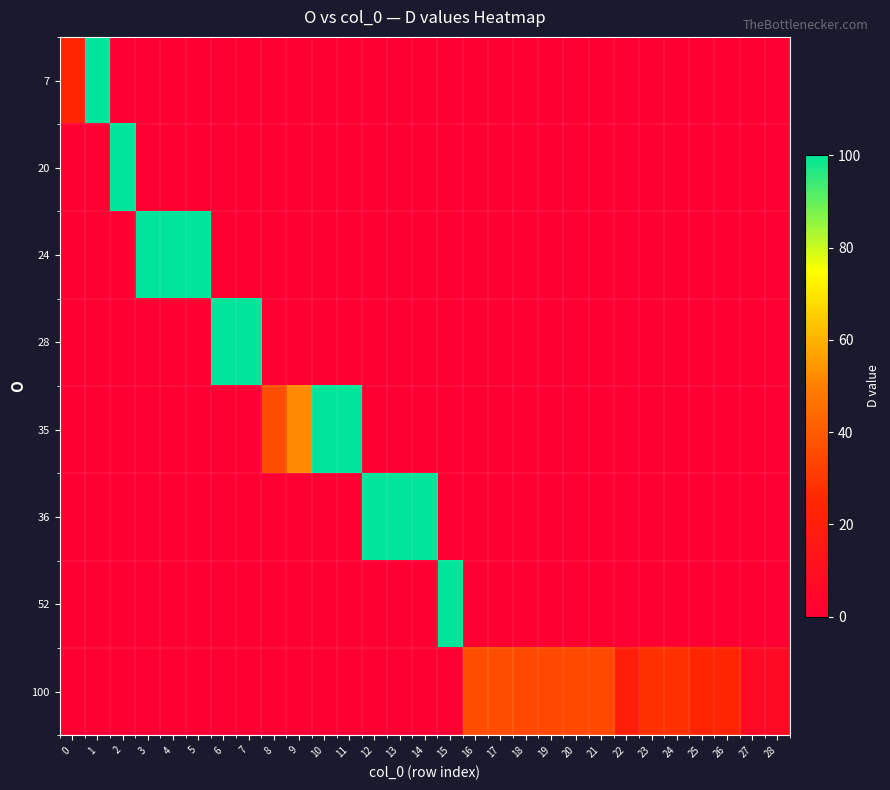

What is the spread (max minus min) of values at 16?

36